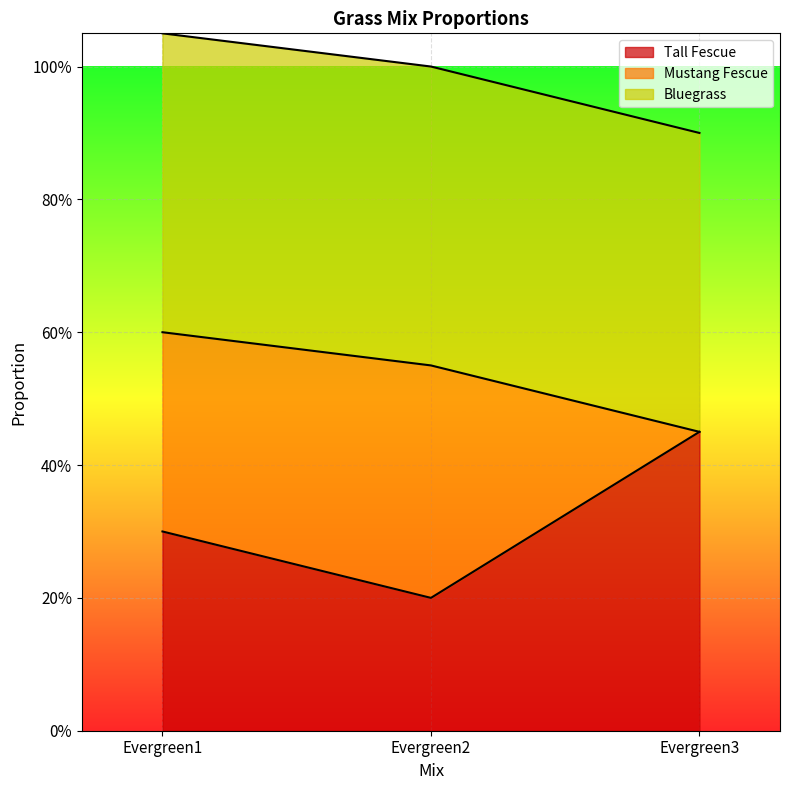

List the series in order of their overall mean, lowest first.

Mustang Fescue, Tall Fescue, Bluegrass